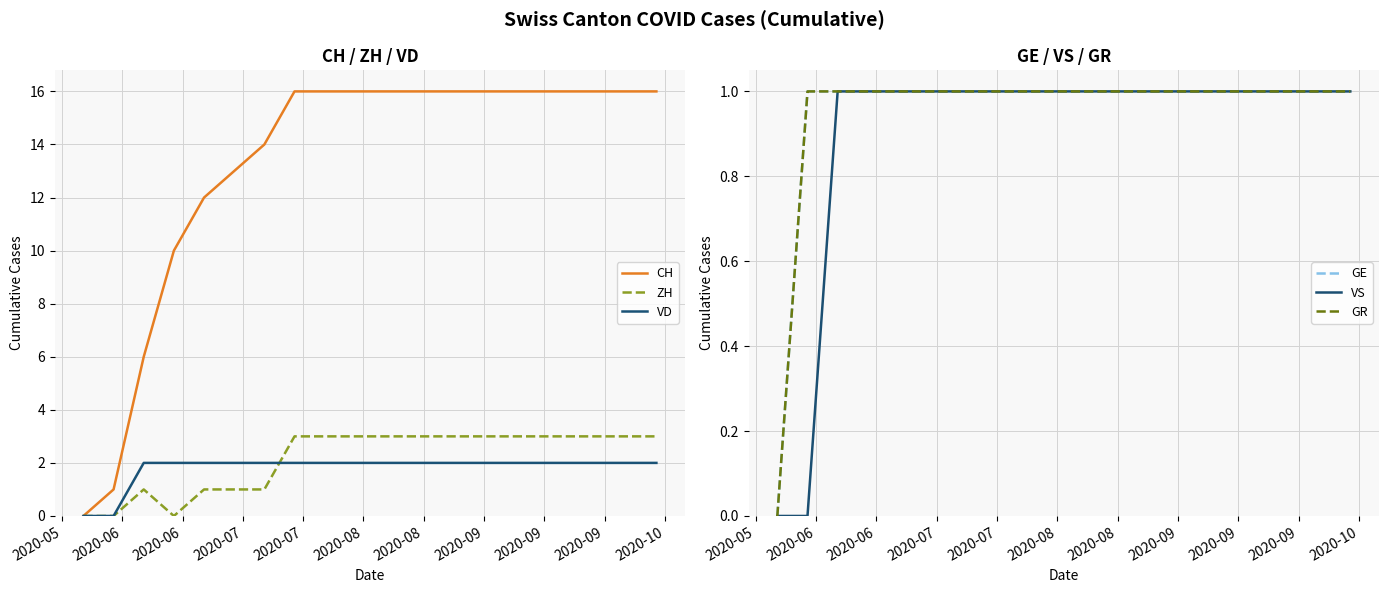

What is the difference between the maximum and minimum values in the VD series?

2